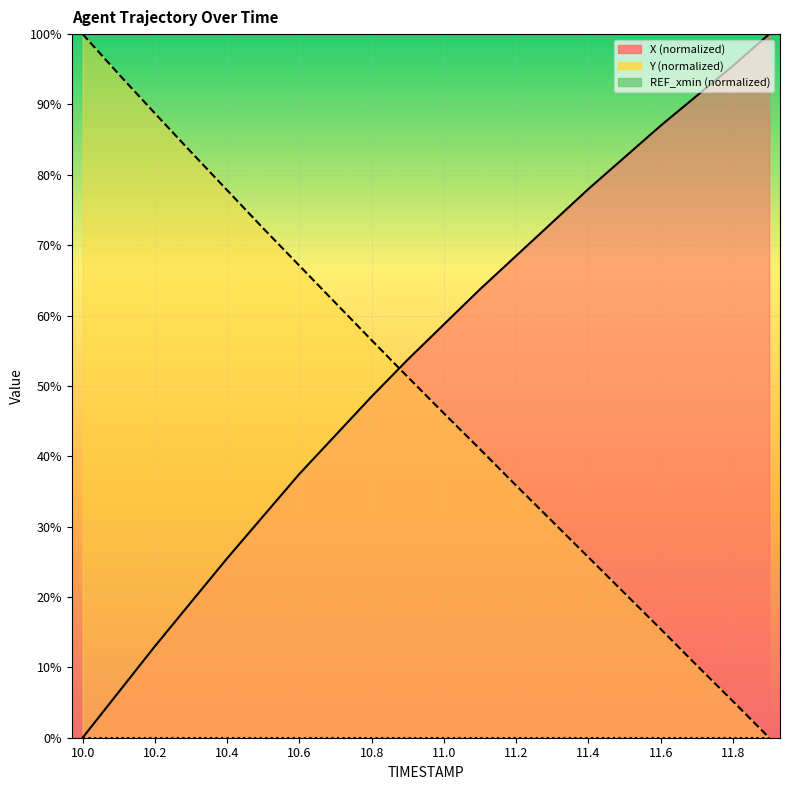

The value of X at 10.6 is 37.5. True or false?

True